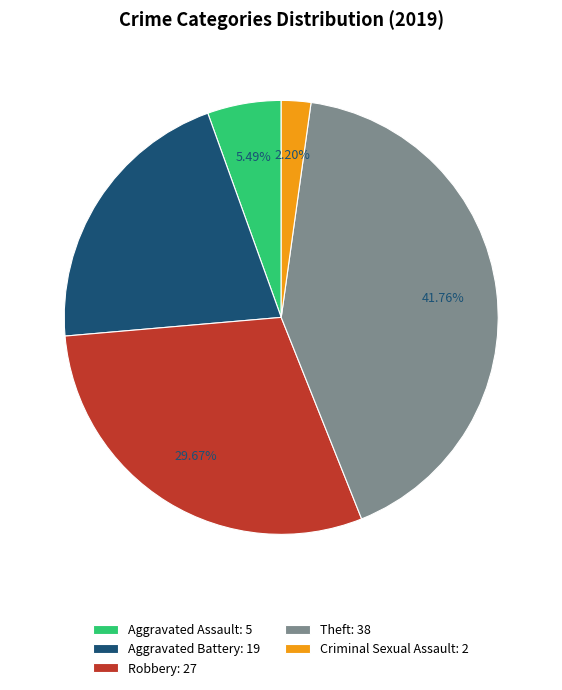

How many slices are in this pie chart?

5